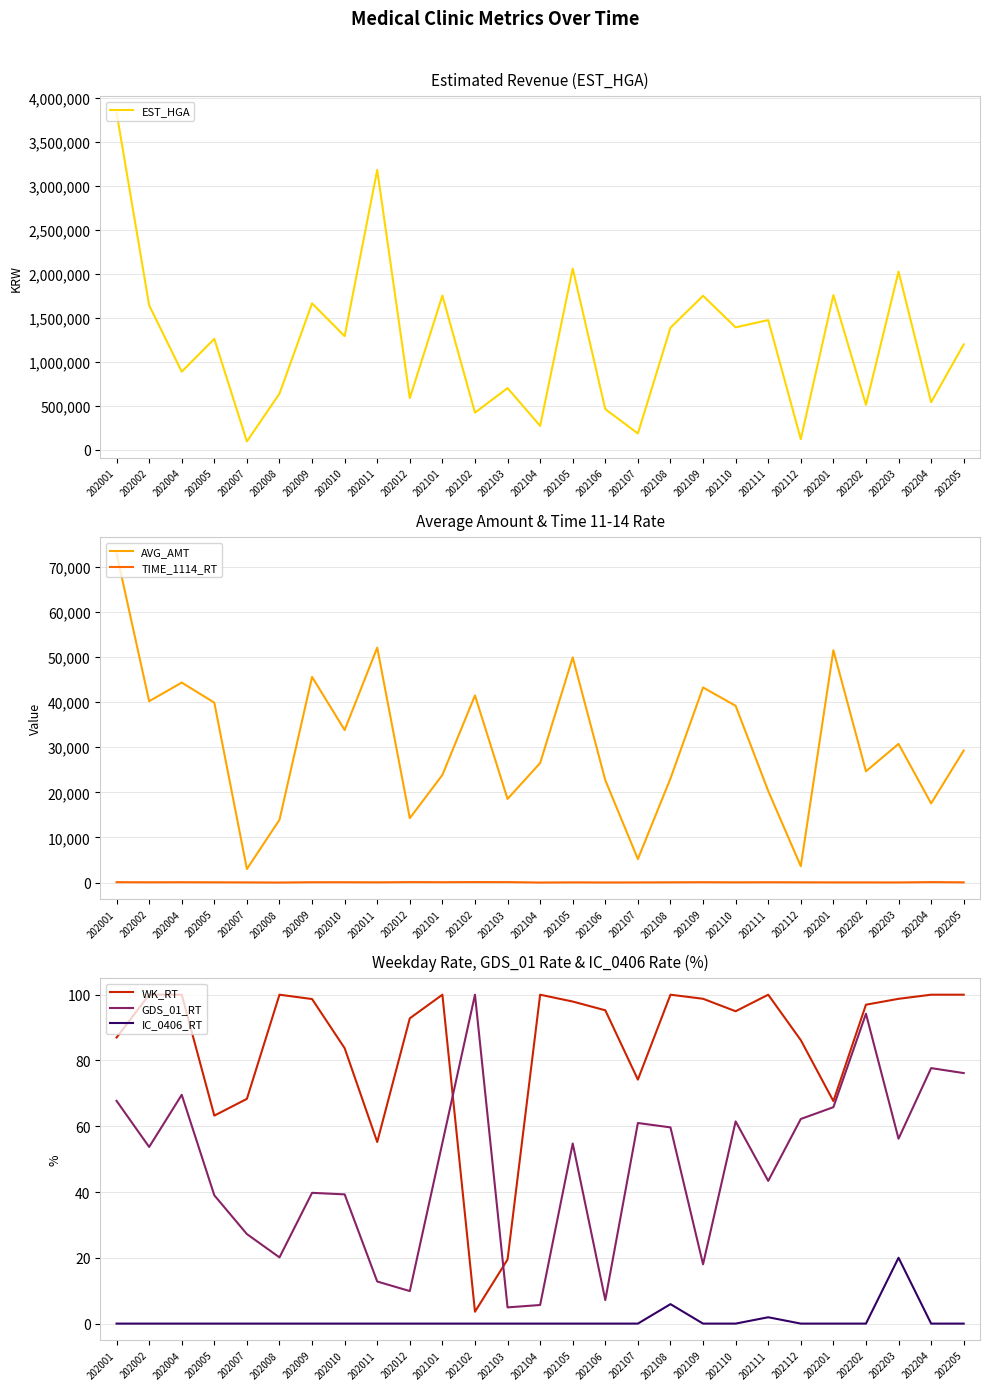

True or false: IC_0406_RT and EST_HGA cross at least once.

False